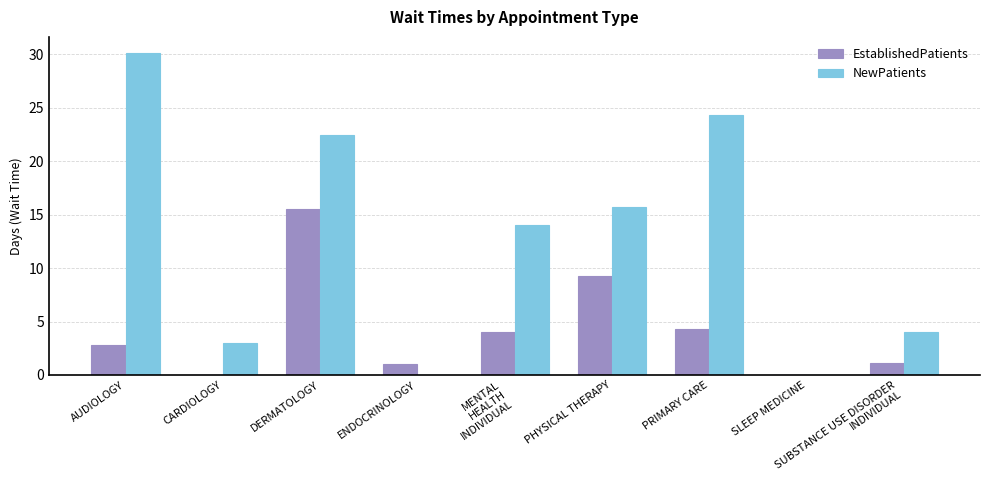

Where does the EstablishedPatients series first go above 2?

AUDIOLOGY